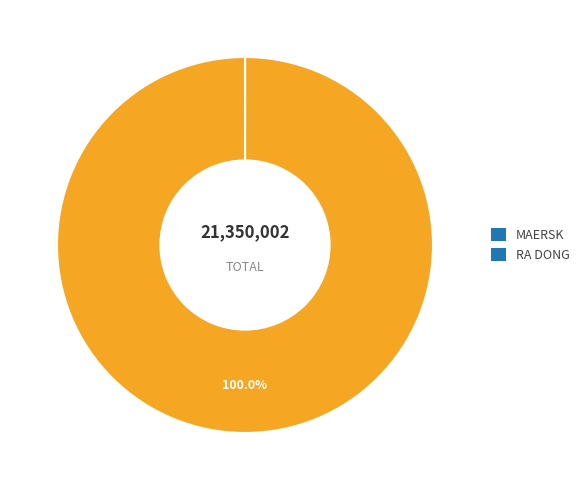

Is there a majority slice in this chart?

Yes